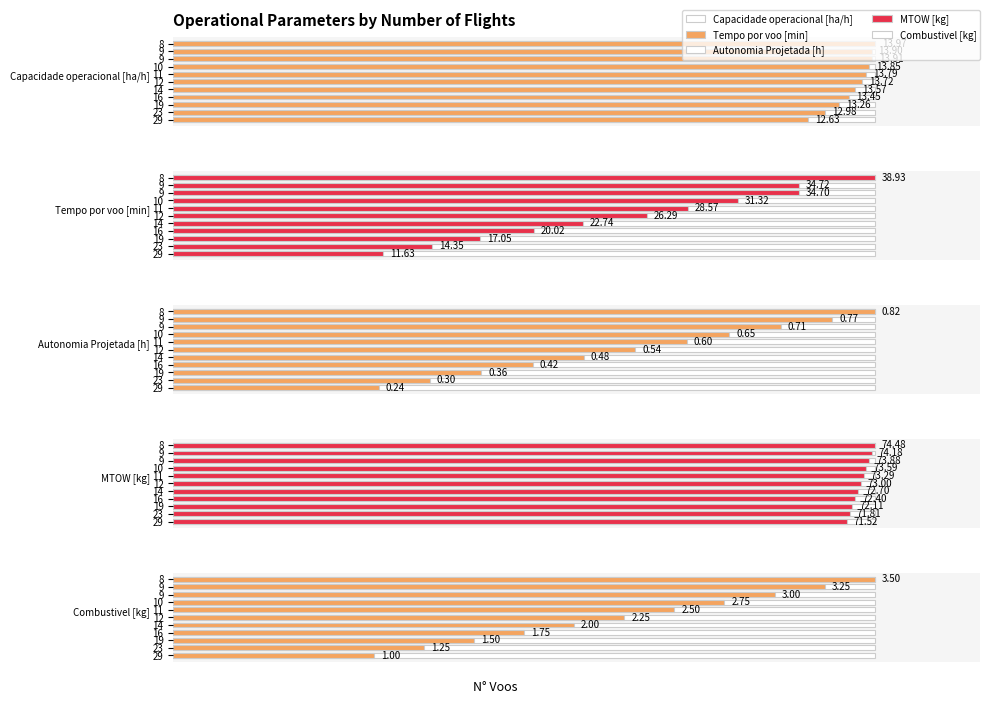

How many bars are there in each group?

5